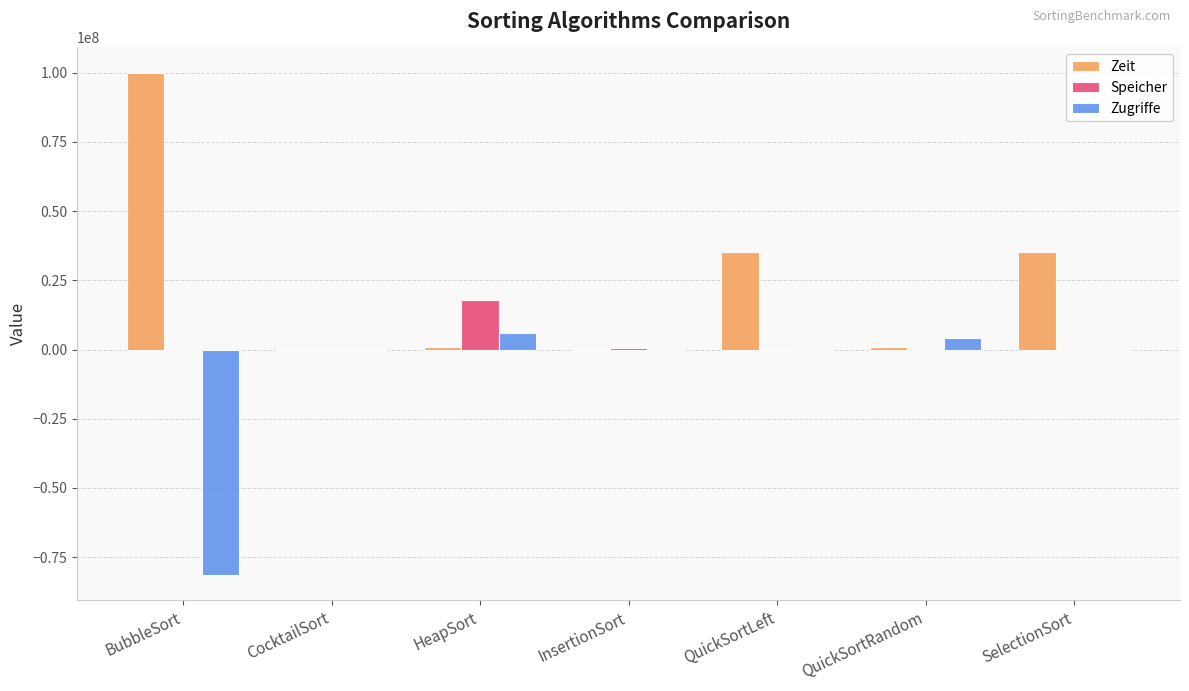

What is the spread (max minus min) of values at QuickSortRandom?

3896709